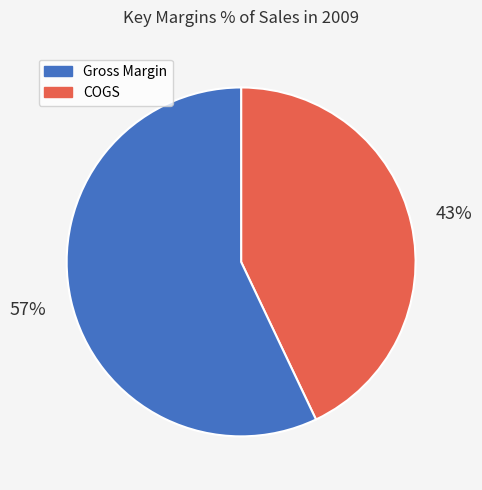

To the nearest percent, what is the difference between the largest and smallest slice percentages?

14%